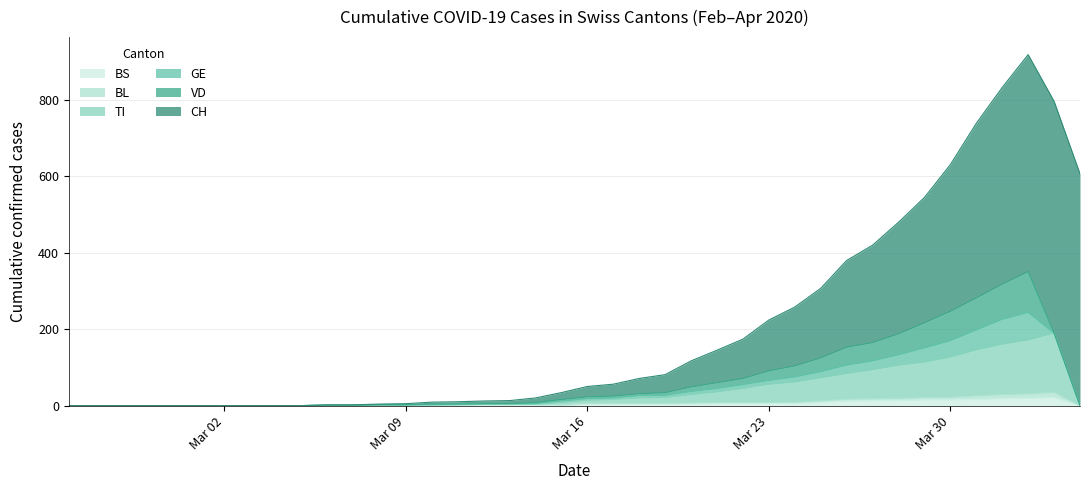

What is the label of the 36th point from the left?

2020-03-31